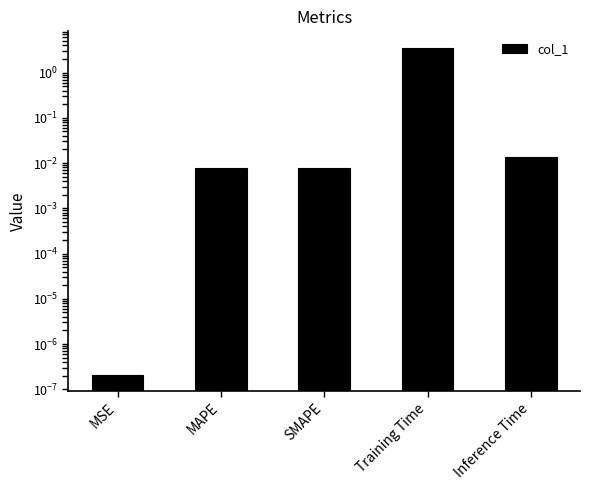

Count the number of categories in the chart.

5